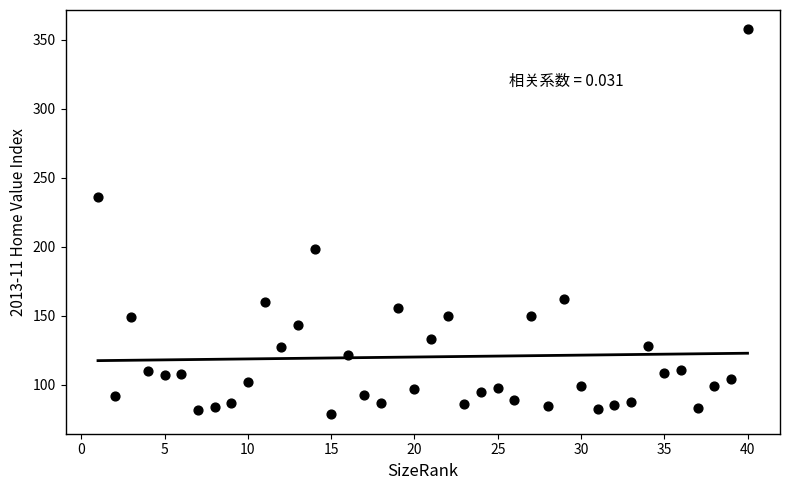

What is the range of Y values (max minus min)?

279.1